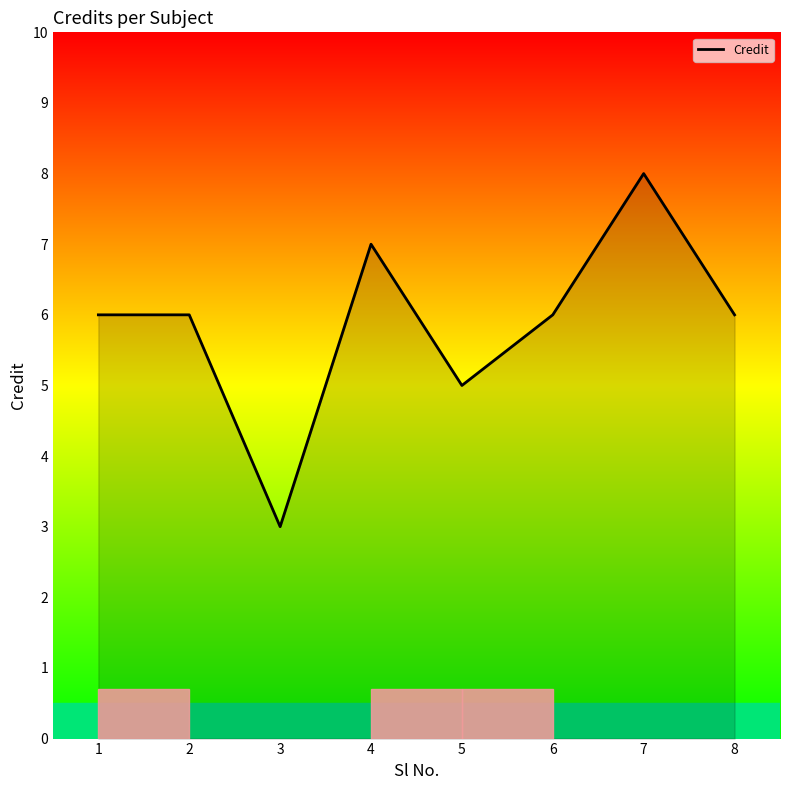

What is the maximum value shown in the chart?

8